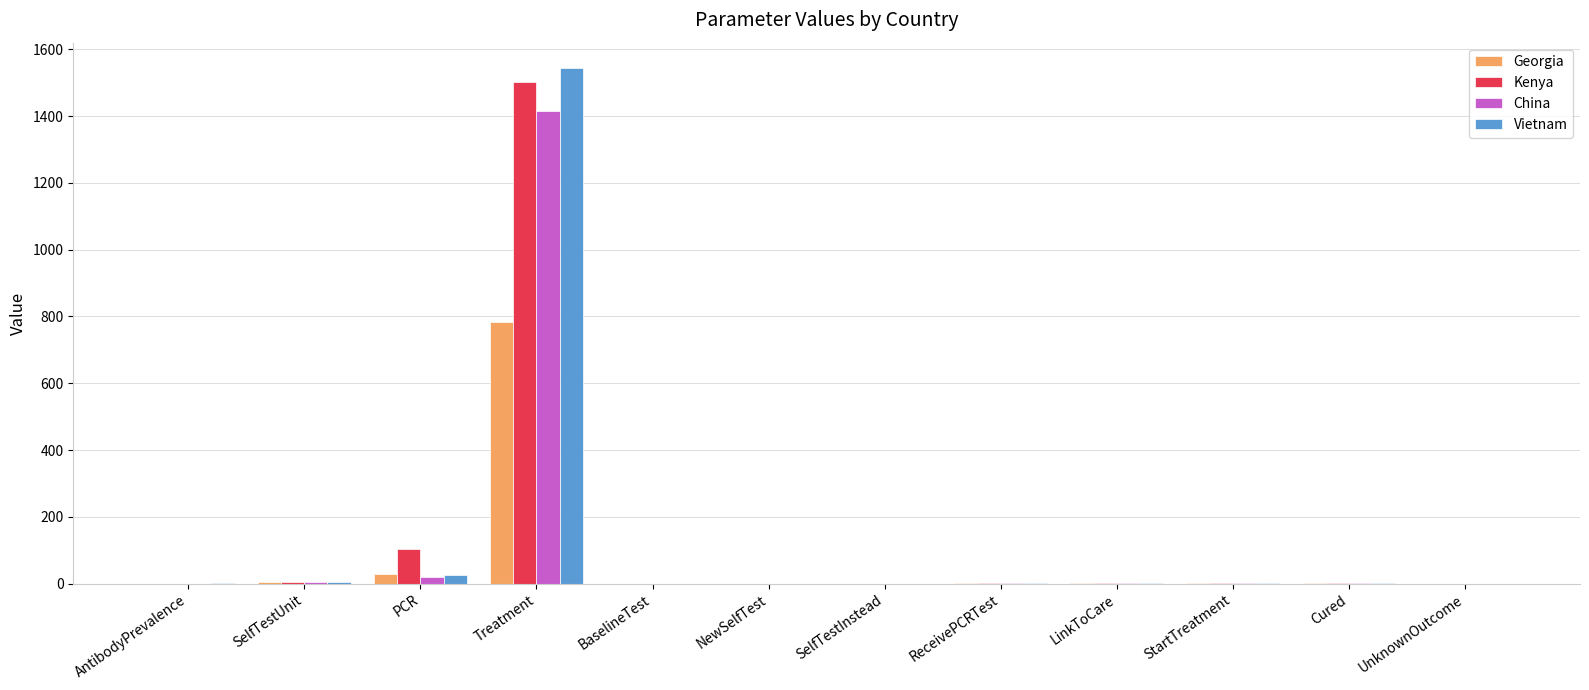

At which category is the sum across all series the highest?

Treatment